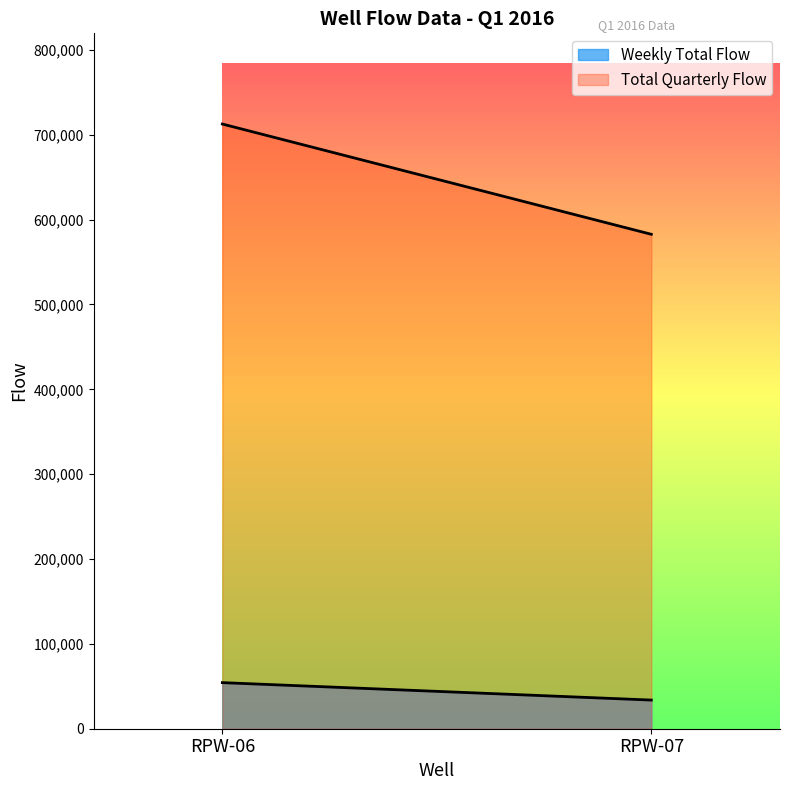

What is the difference between the maximum and minimum values in the Total Quarterly Flow series?

129930